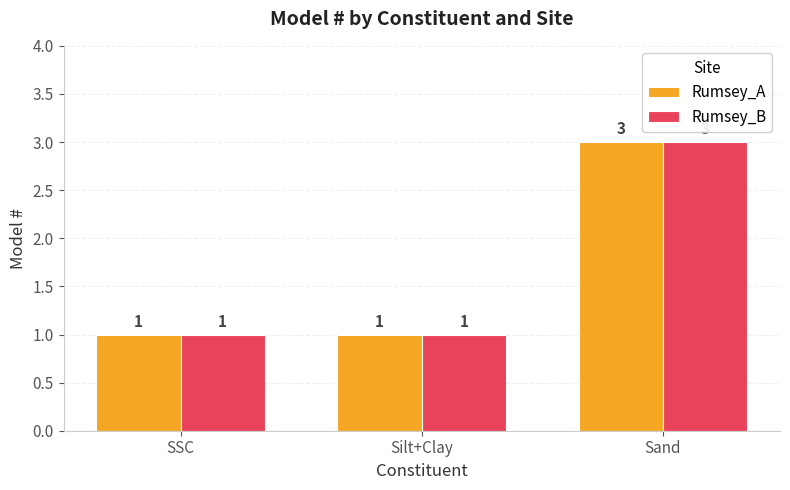

What position from the left is Silt+Clay?

2